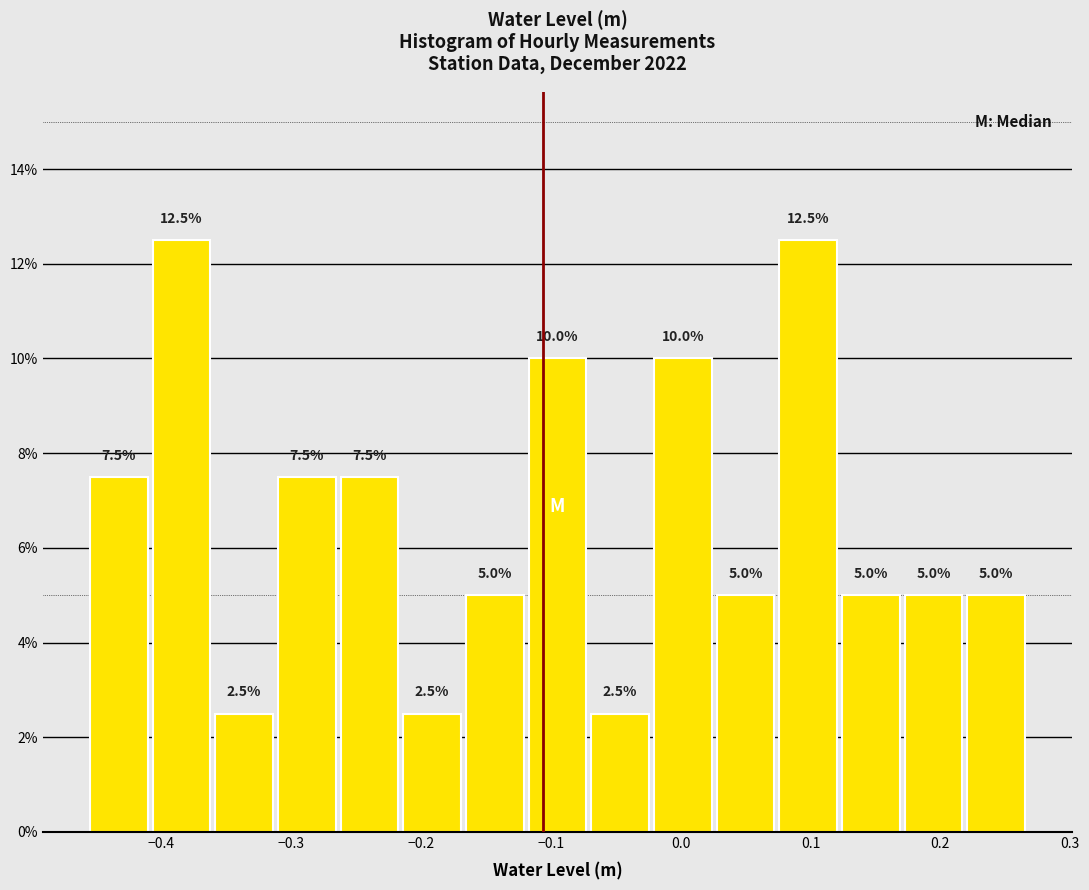

Reading left to right, transcribe this chart: for each bar, give the range it covers on the x-axis and its height. The bar edges are not printed on the chart, so give them approximately, as read against the axis.

-0.46 to -0.41: 7.5
-0.41 to -0.36: 12.5
-0.36 to -0.31: 2.5
-0.31 to -0.26: 7.5
-0.26 to -0.22: 7.5
-0.22 to -0.17: 2.5
-0.17 to -0.12: 5.0
-0.12 to -0.07: 10.0
-0.07 to -0.02: 2.5
-0.02 to 0.03: 10.0
0.03 to 0.07: 5.0
0.07 to 0.12: 12.5
0.12 to 0.17: 5.0
0.17 to 0.22: 5.0
0.22 to 0.27: 5.0